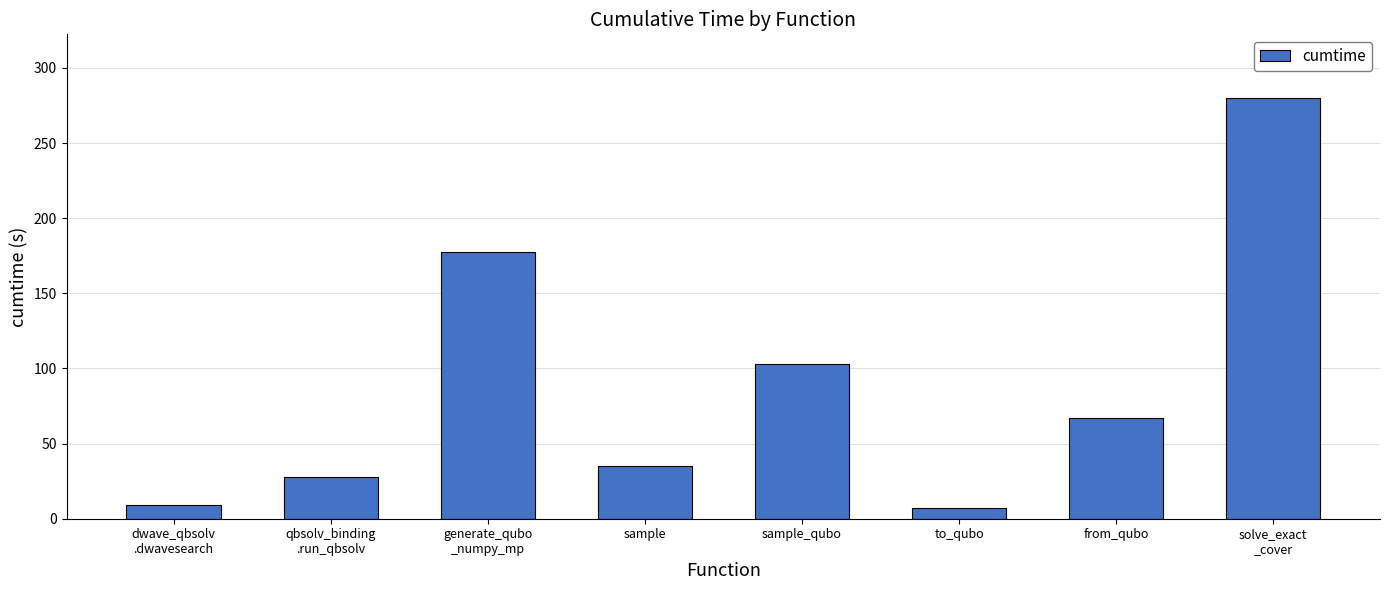

Reading right to left, extract all data points from this chart.

280.3	67.3	7.5	103.0	35.3	177.3	27.8	8.8